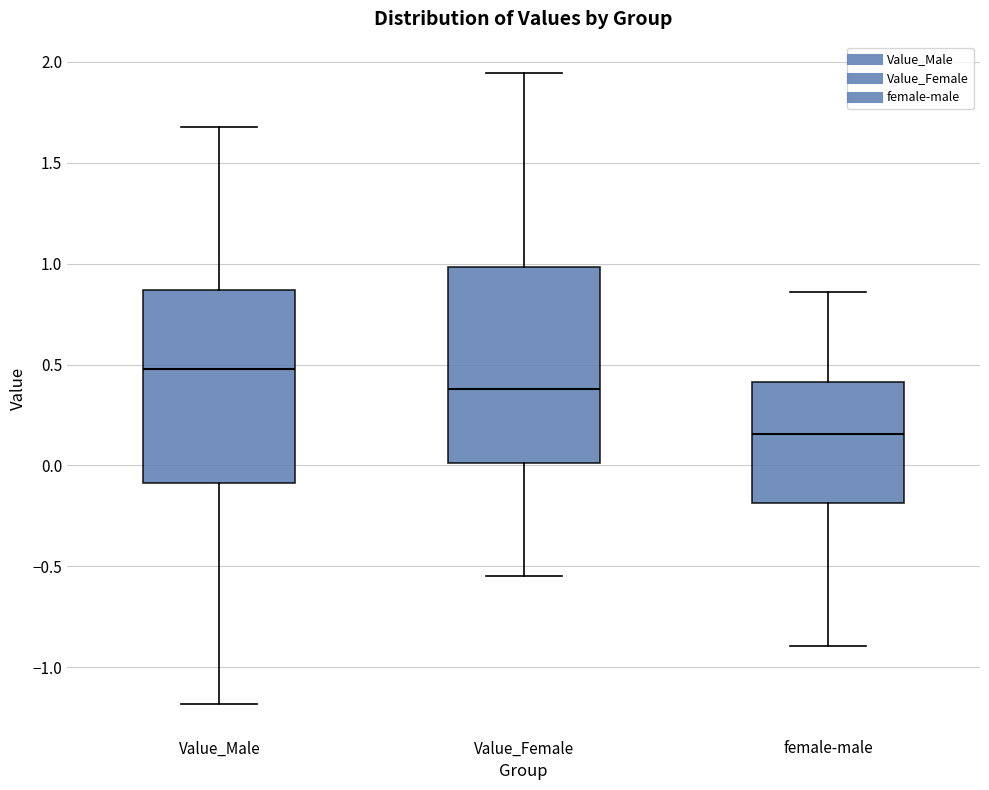

Which box has the lowest median line?

female-male